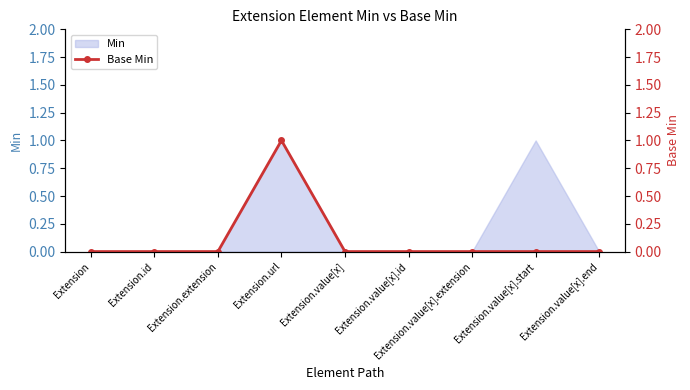

The value of Min at Extension.value[x].id is 0. True or false?

True